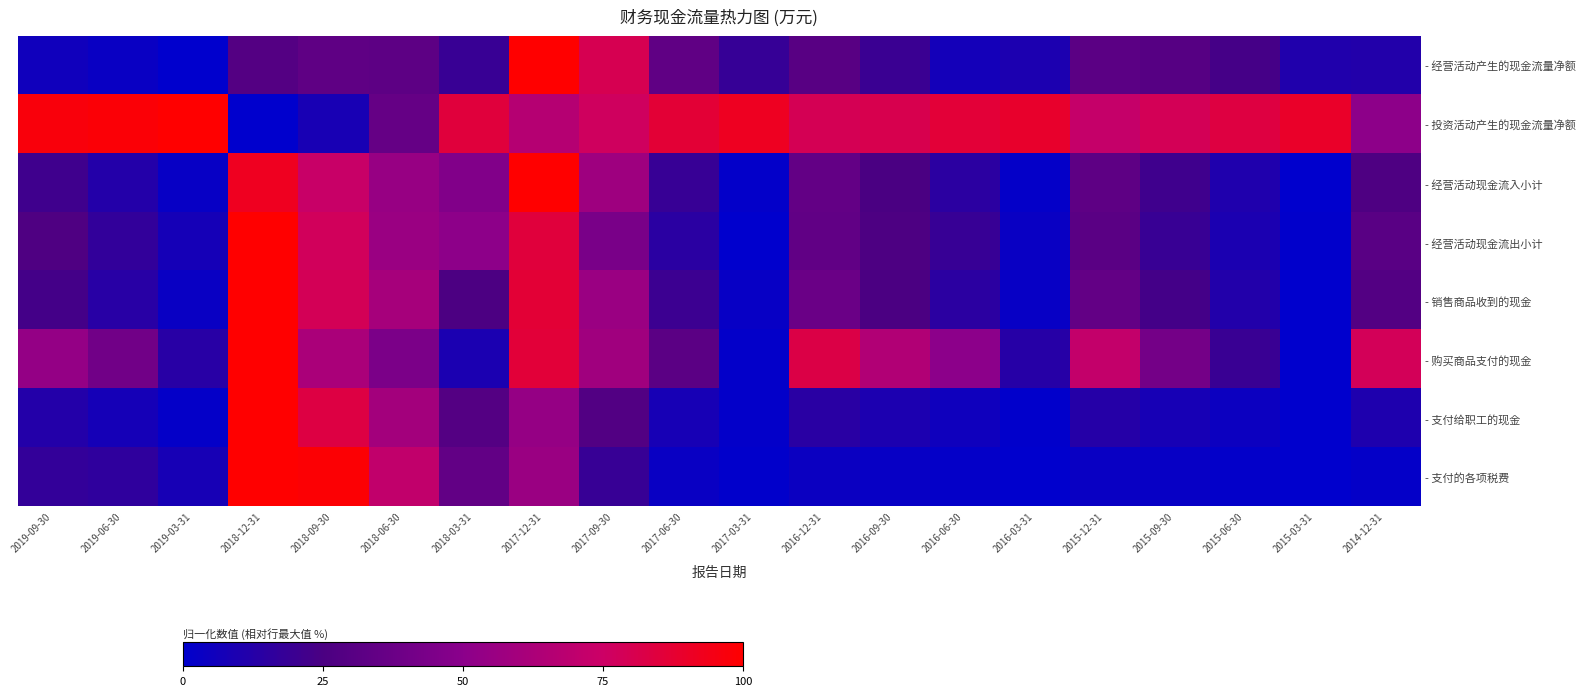

At how many categories does at least one series exceed 6?

20